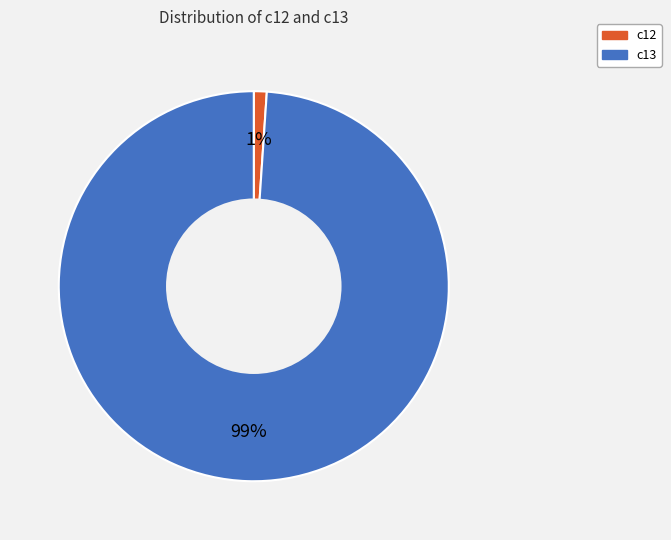

What is the largest slice in the pie chart?

c13